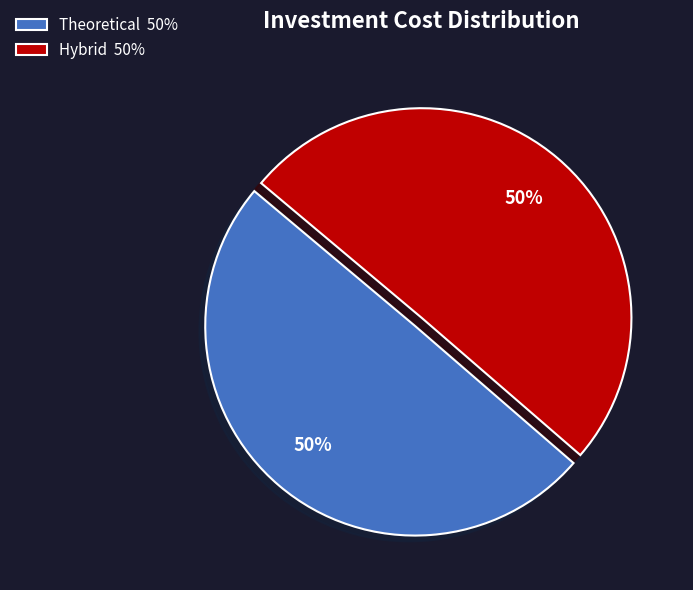

What is the ratio of the value at Theoretical 50% to the value at Hybrid 50%?

1.0